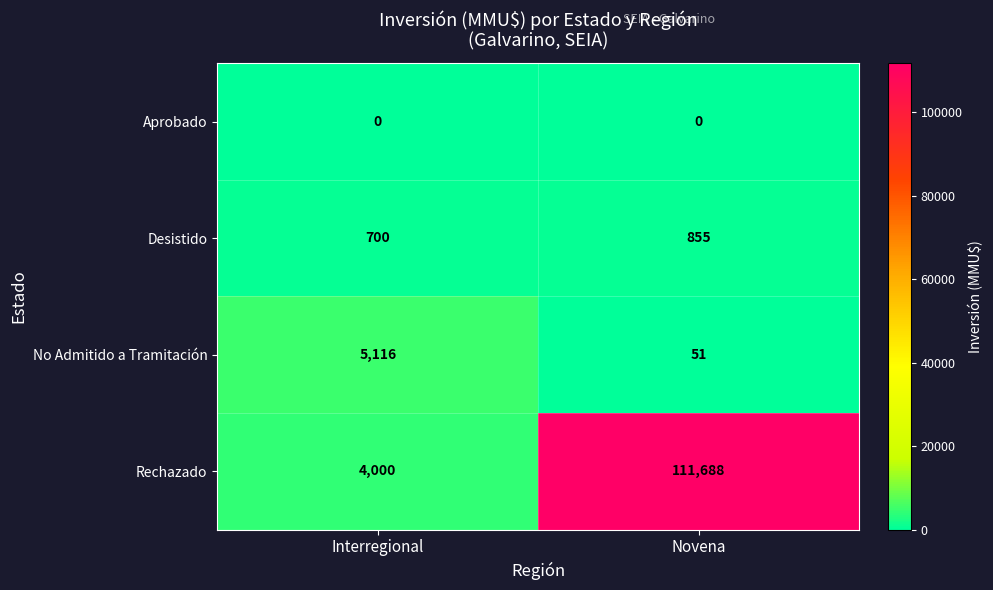

Is it true that Desistido equals 700 at Interregional?

True